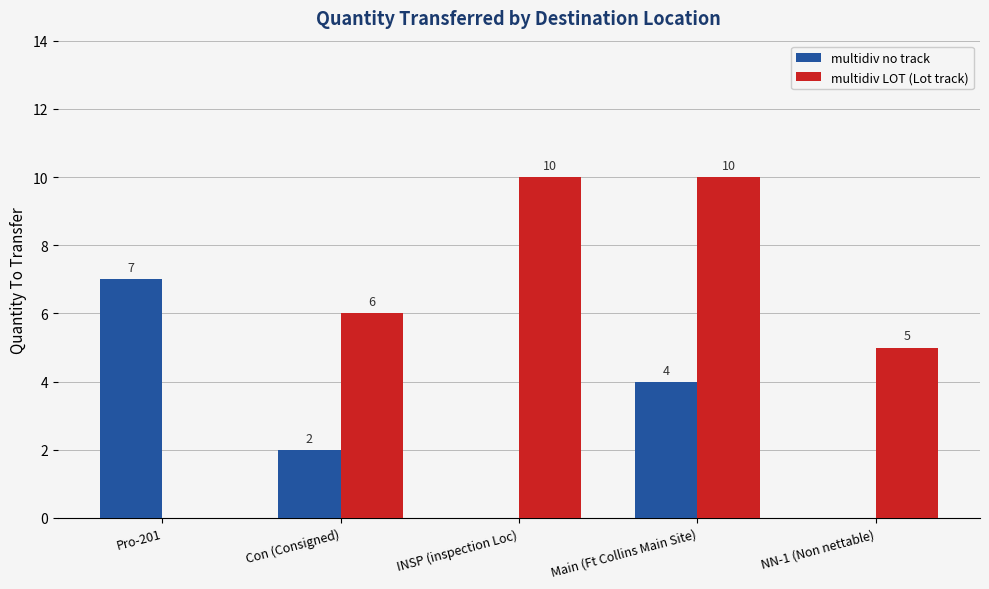

What is the maximum value for multidiv no track?

7